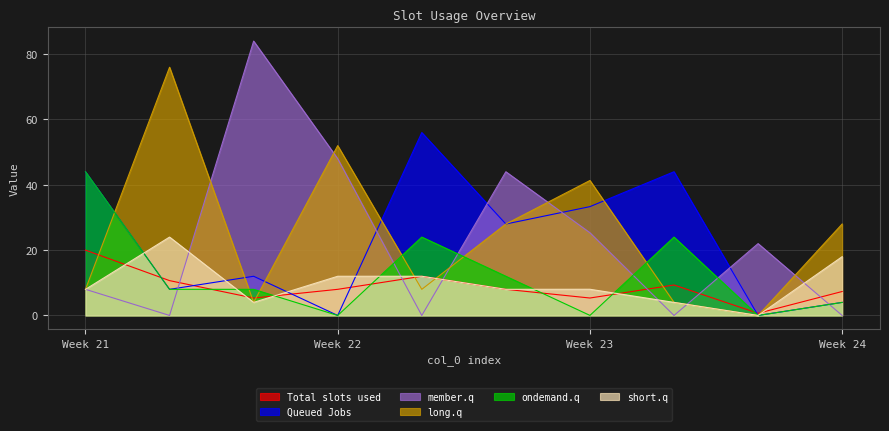

What is the spread (max minus min) of values at 80?

56.0